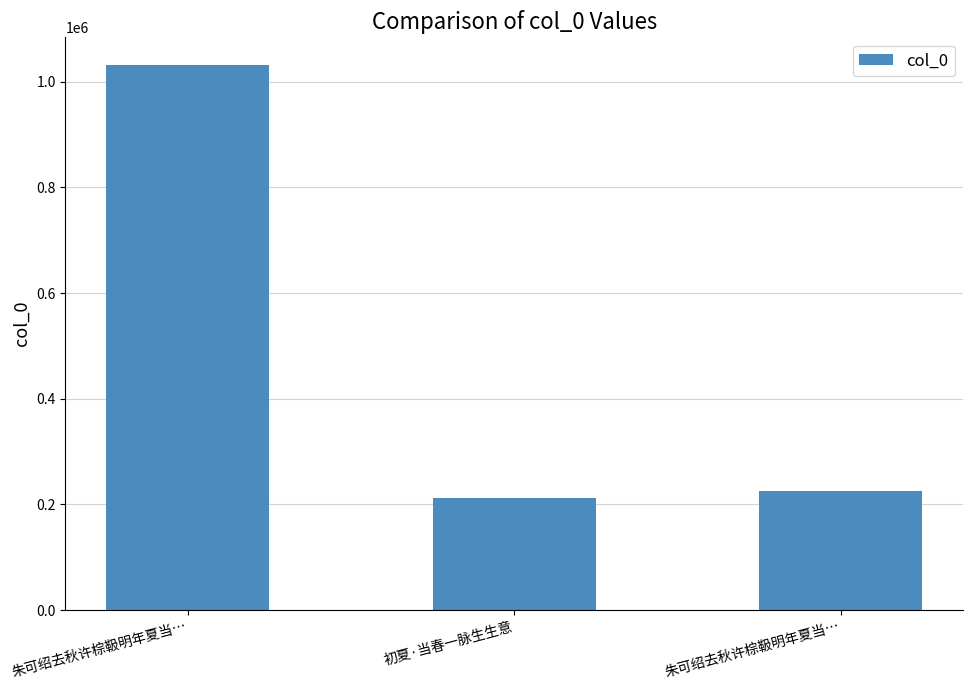

What is the sum of the values at 朱可绍去秋许棕靸明年夏当… and 朱可绍去秋许棕靸明年夏当…?

1258437